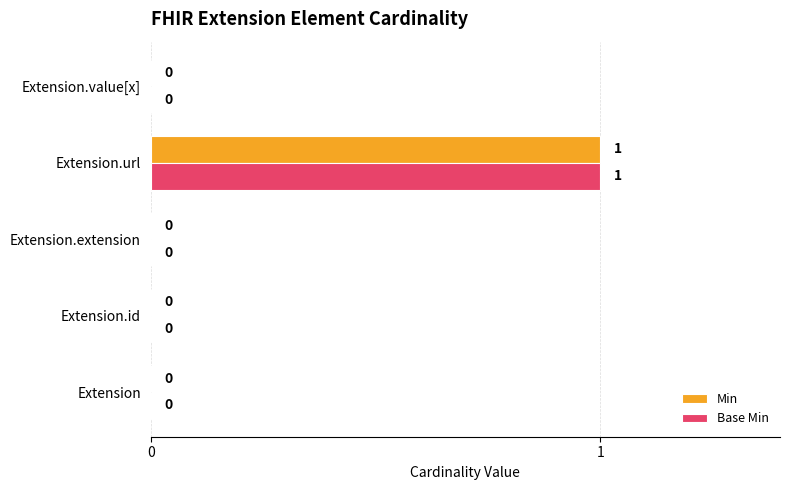

At which category is the sum across all series the highest?

Extension.url